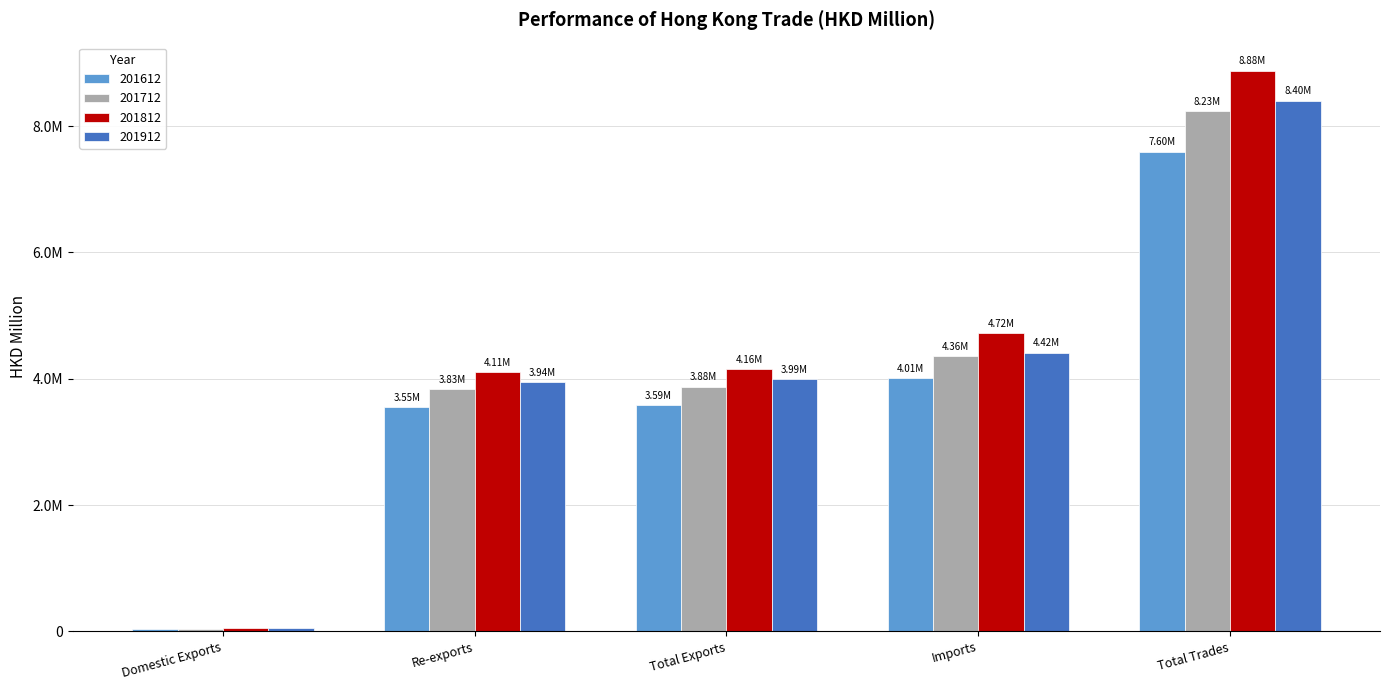

Does the chart contain any negative values?

No